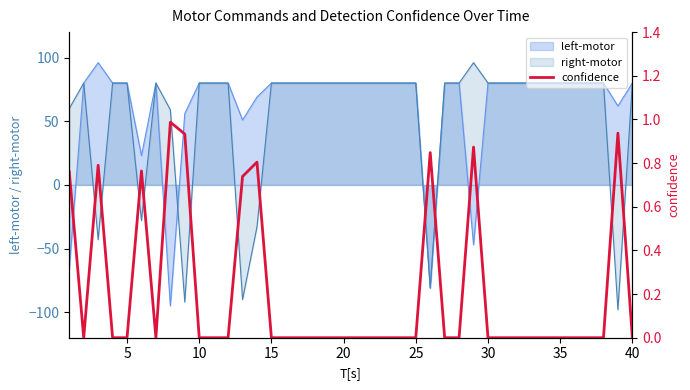

What is the minimum value for right-motor?

-98